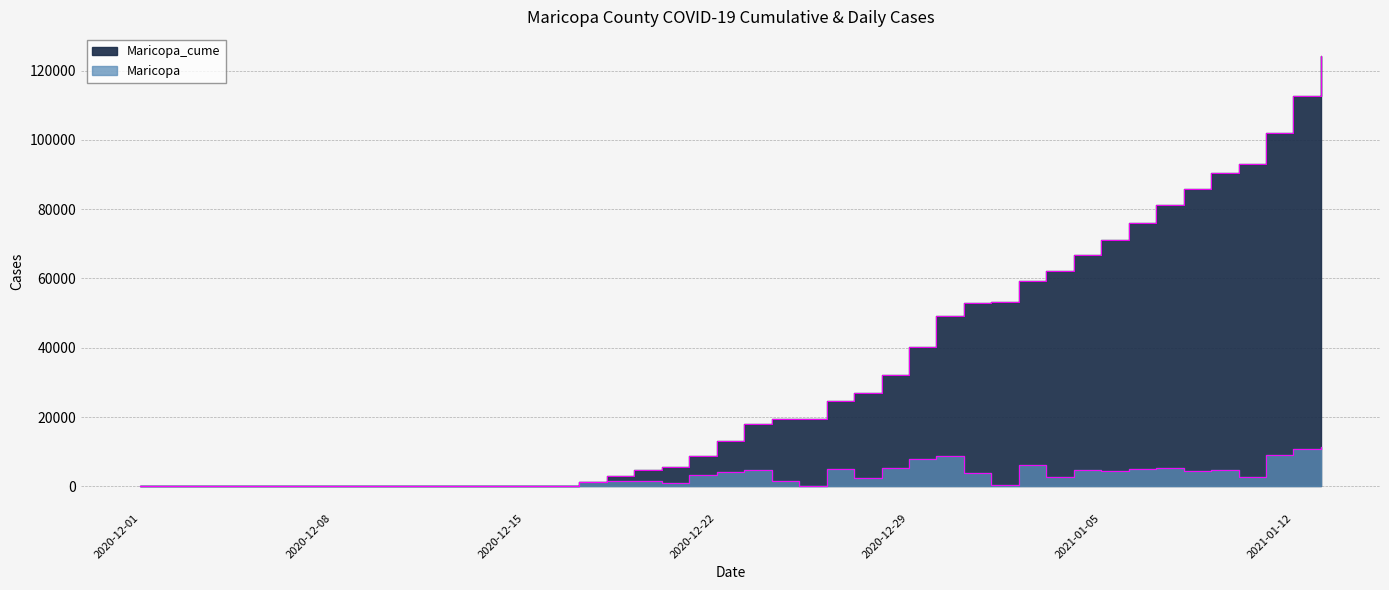

Is it true that Maricopa_cume equals 124293 at 2021-01-13?

True